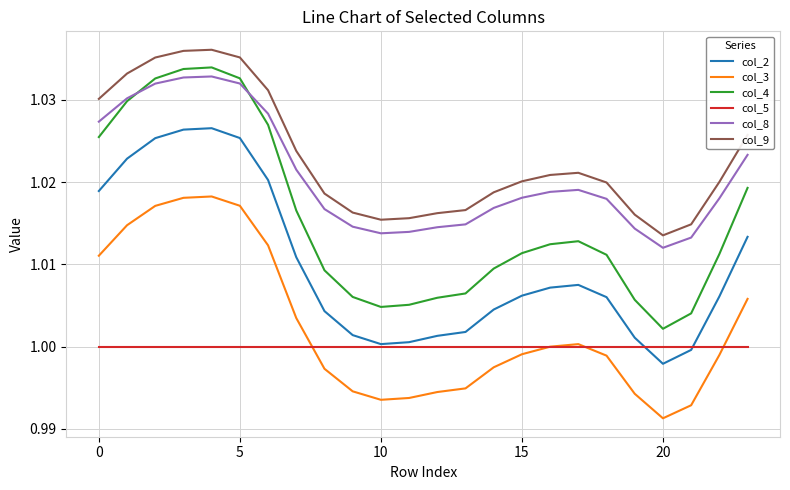

List the series in order of their peak value, highest first.

col_9, col_4, col_8, col_2, col_3, col_5